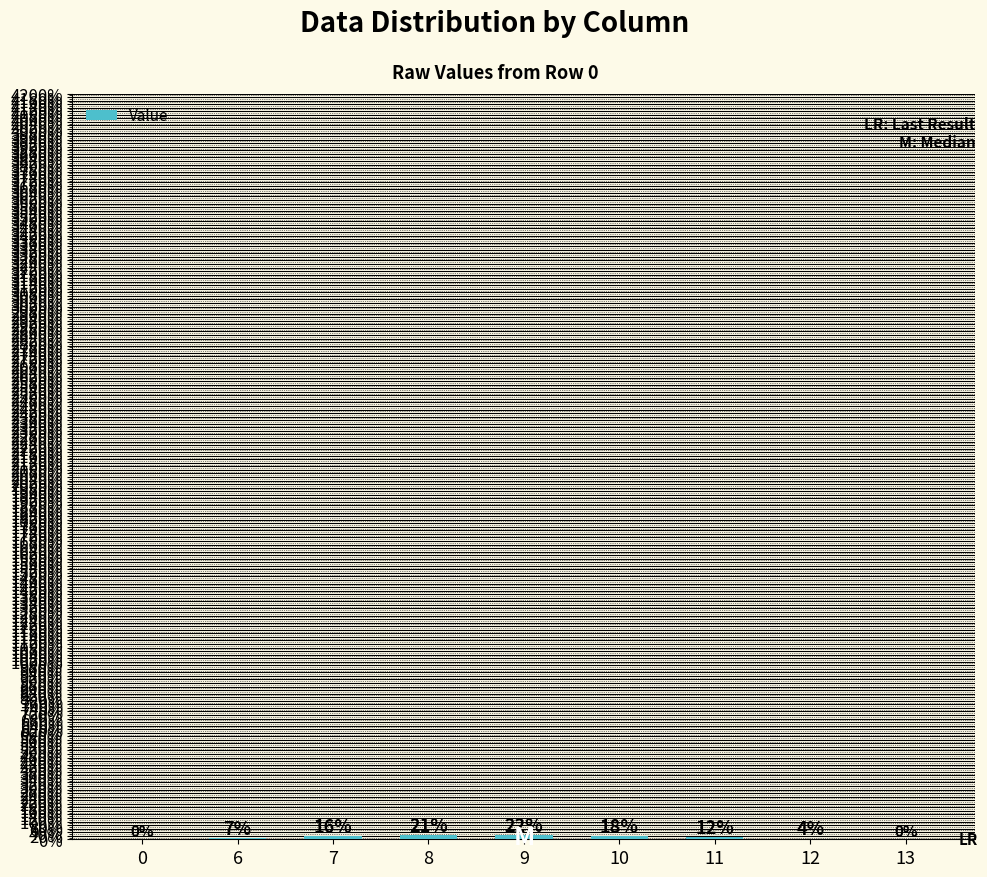

Are the bars horizontal?

No